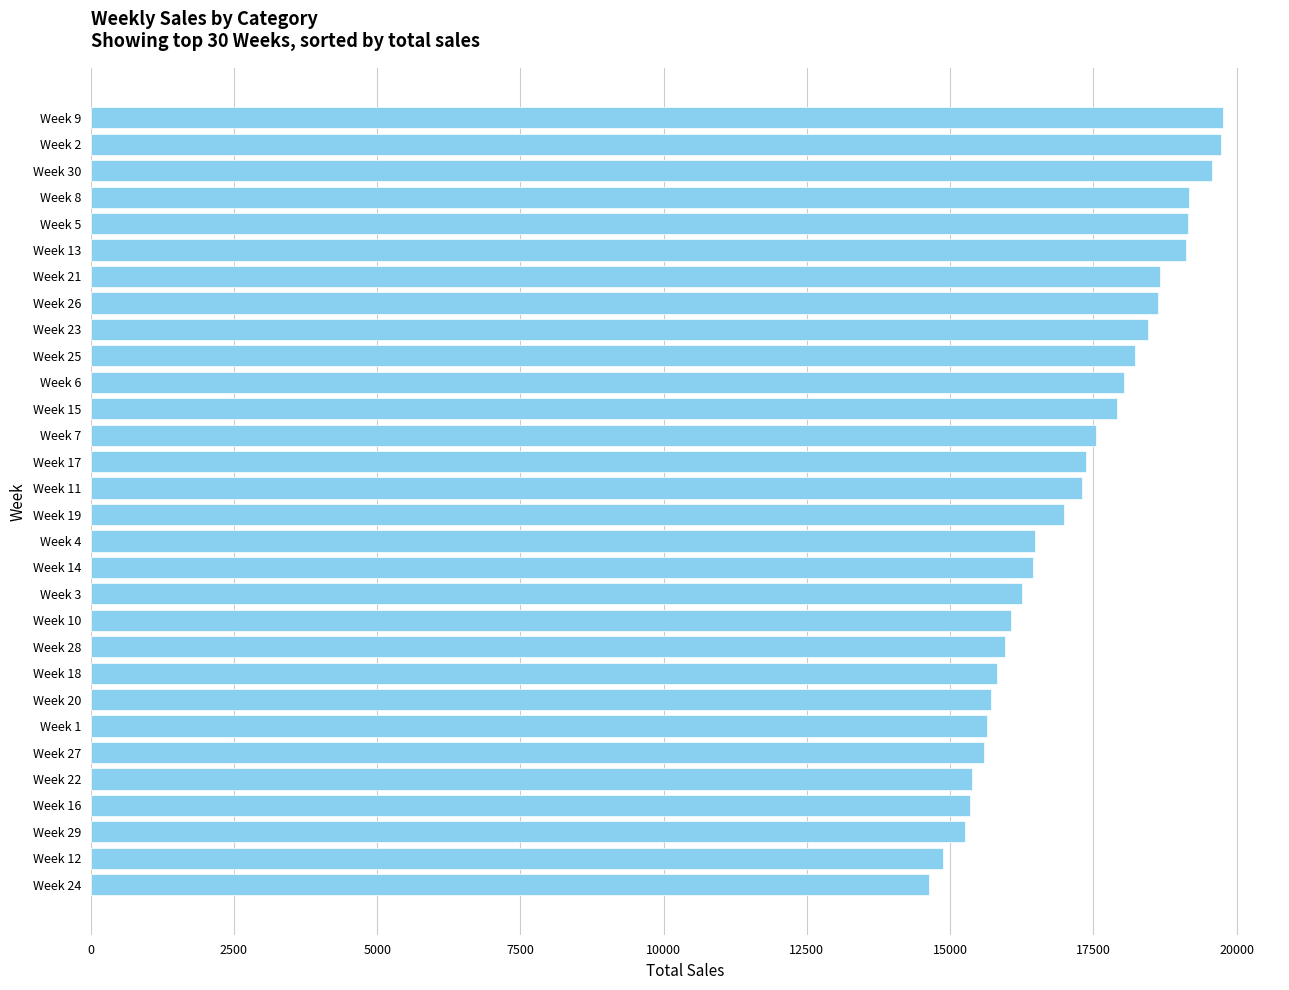

What is the approximate value at Week 30?

19563